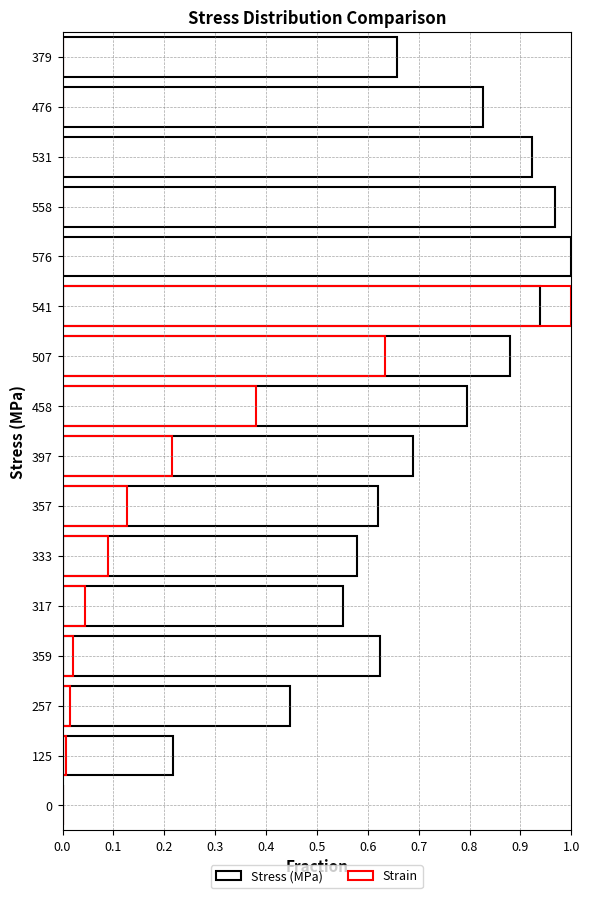

Reading left to right, what are all the values shown in this chart?

Stress (MPa): 0.0	0.2	0.4	0.6	0.6	0.6	0.6	0.7	0.8	0.9	0.9	1.0	1.0	0.9	0.8	0.7
Strain: 0.0	0.0	0.0	0.0	0.0	0.1	0.1	0.2	0.4	0.6	1.0	0.0	0.0	0.0	0.0	0.0